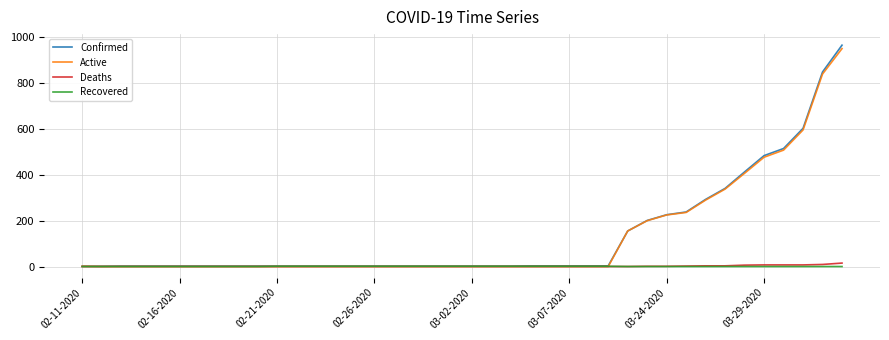

Which series has the widest spread of values?

Confirmed